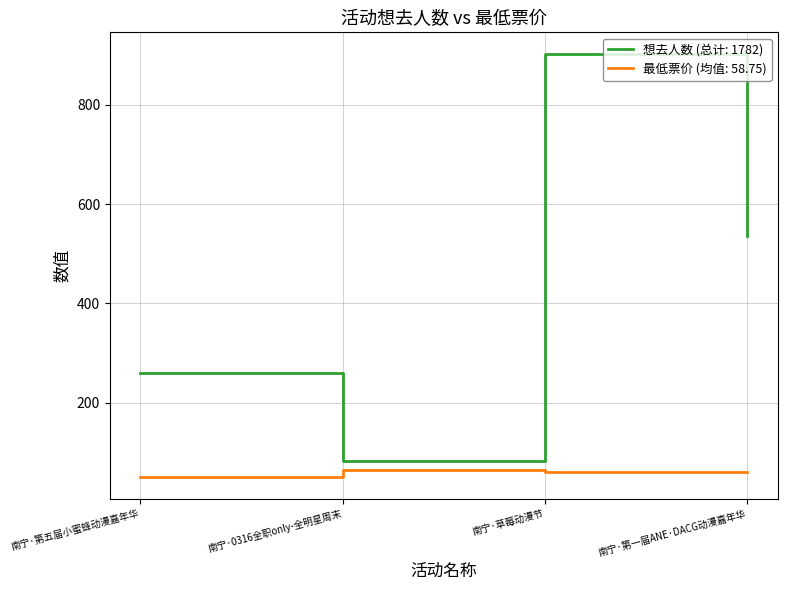

How many lines are shown in the chart?

2